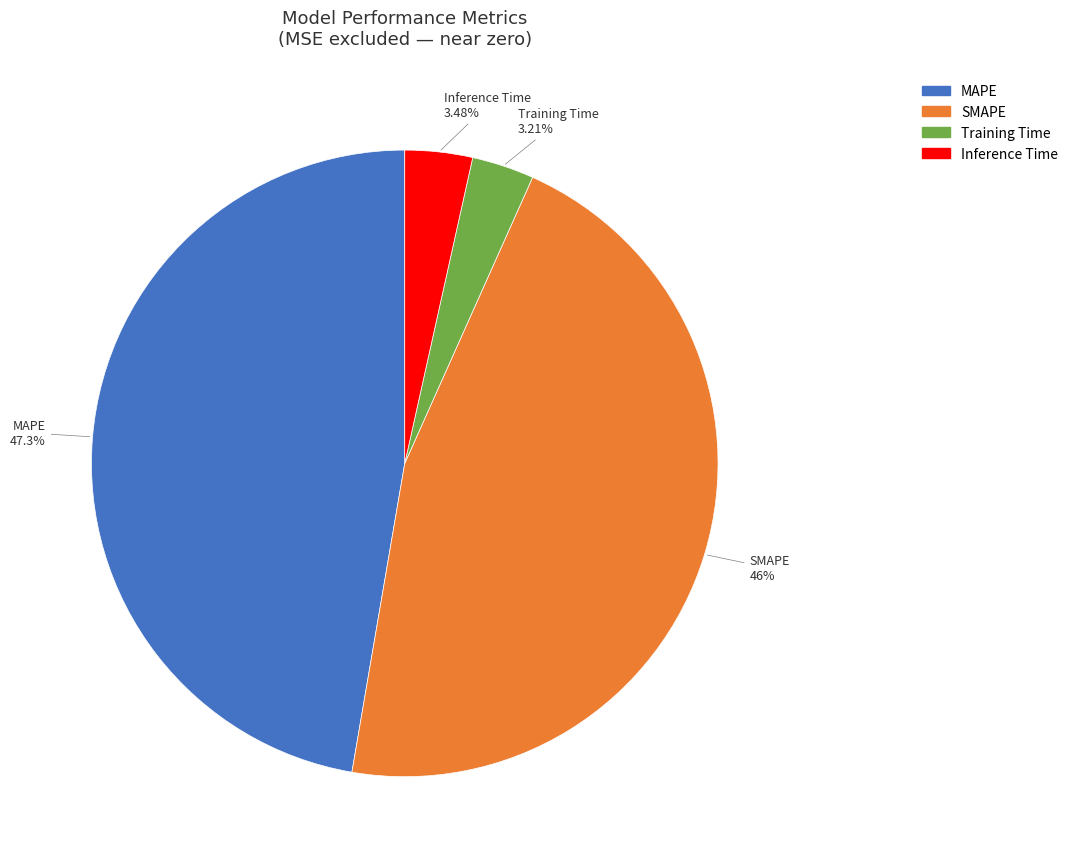

To the nearest percent, what portion does SMAPE represent?

46%